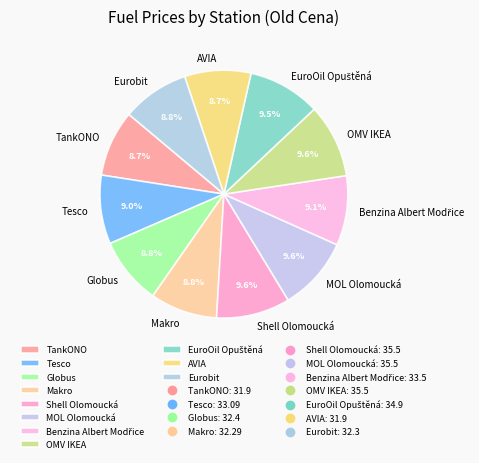

Is it true that Tesco is 1% of the pie?

False